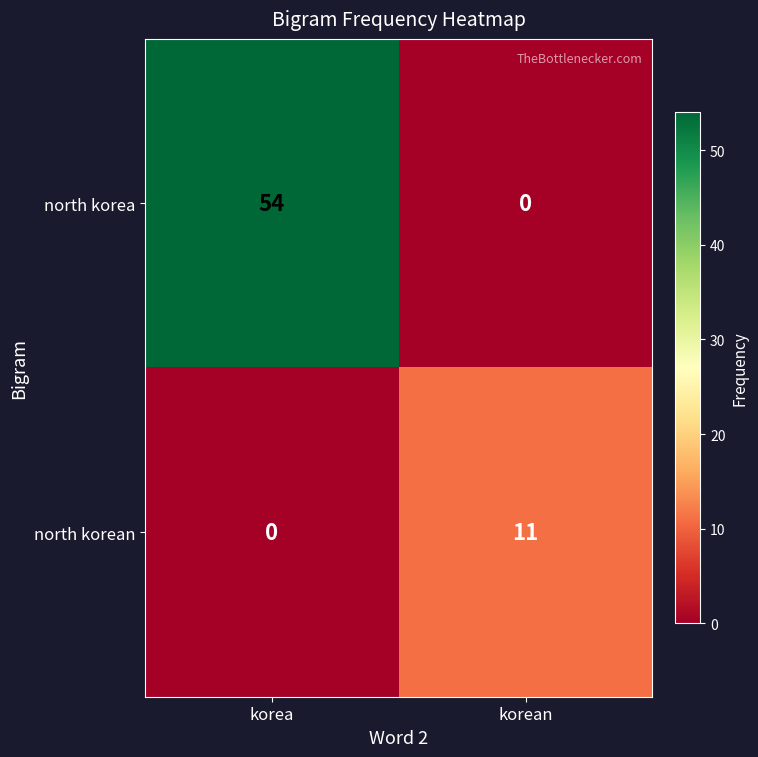

What is the maximum value shown in the chart?

54